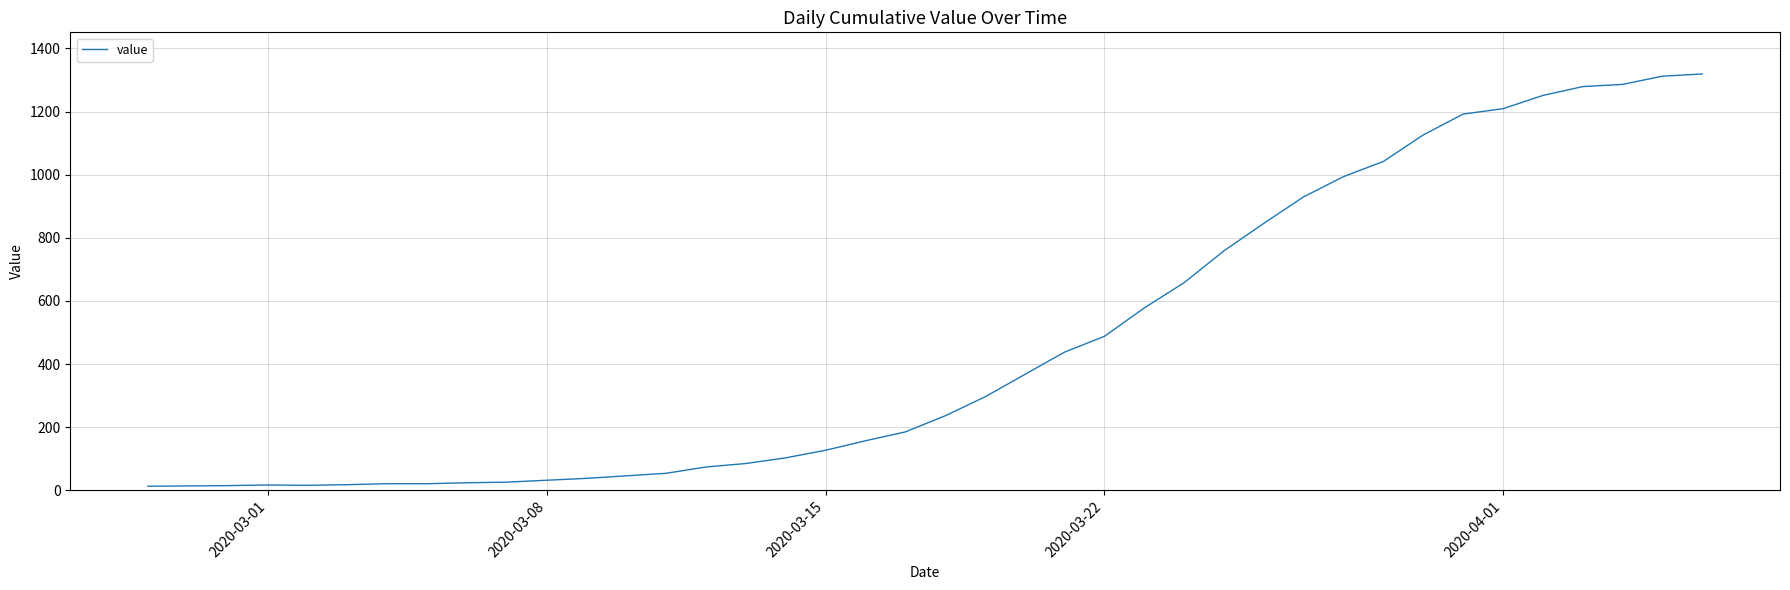

What is the greatest value displayed?

1319